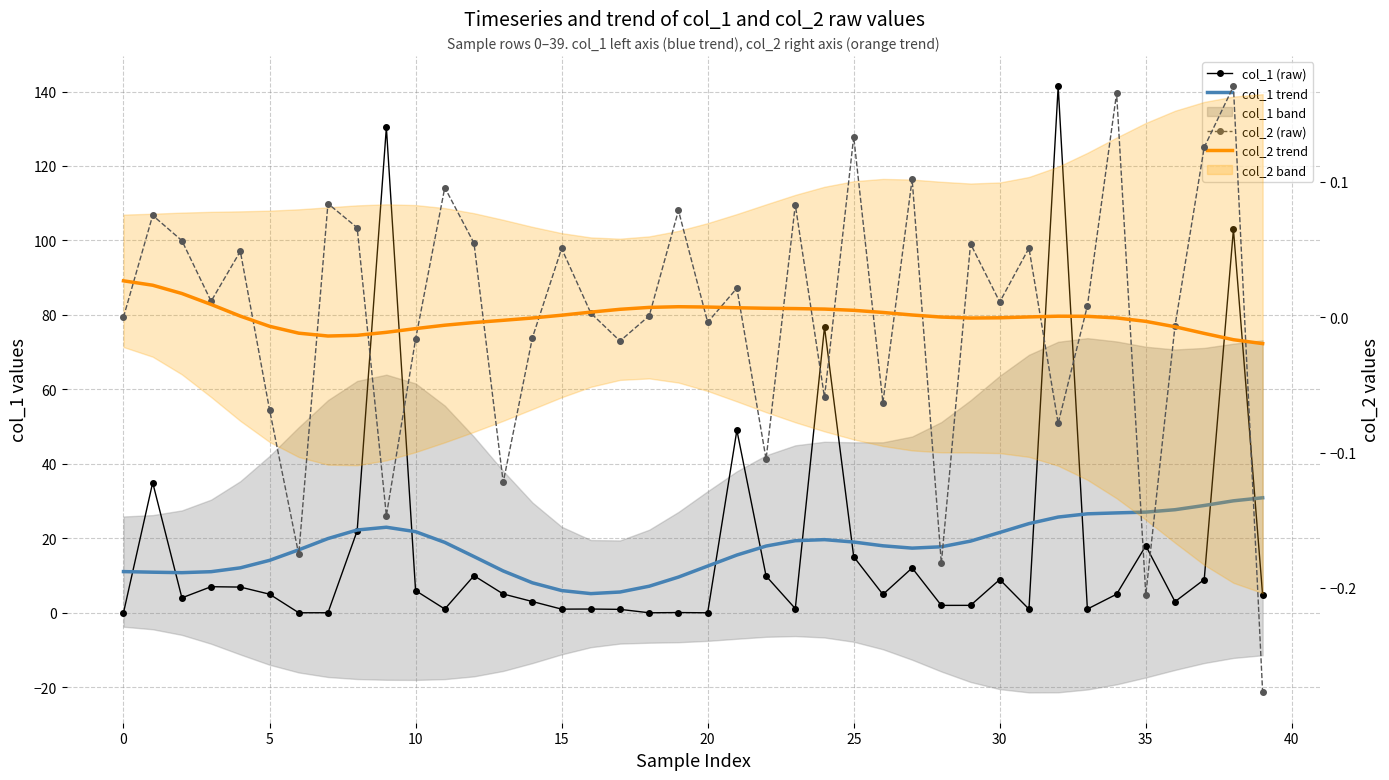

The value of col_1 trend at 13 is 17.2. True or false?

False